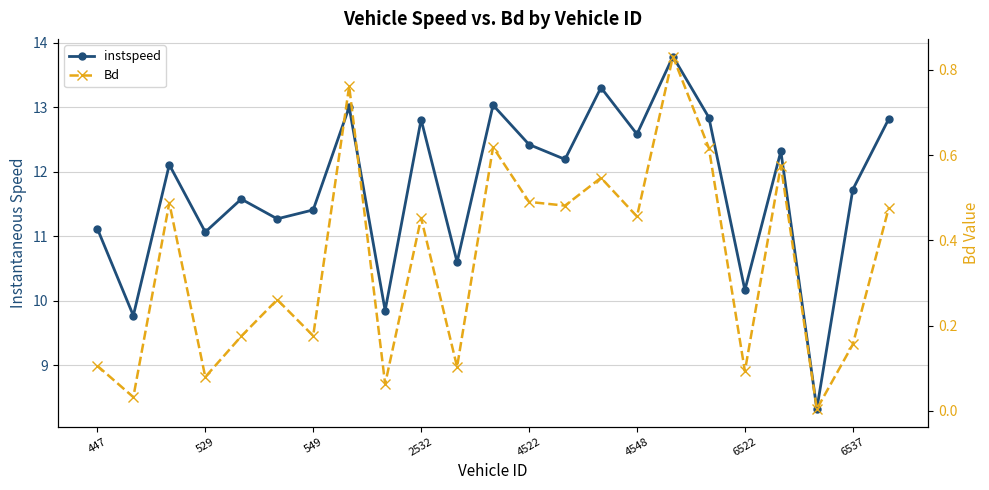

Between 4522 and 6537, which series saw the biggest shift?

instspeed